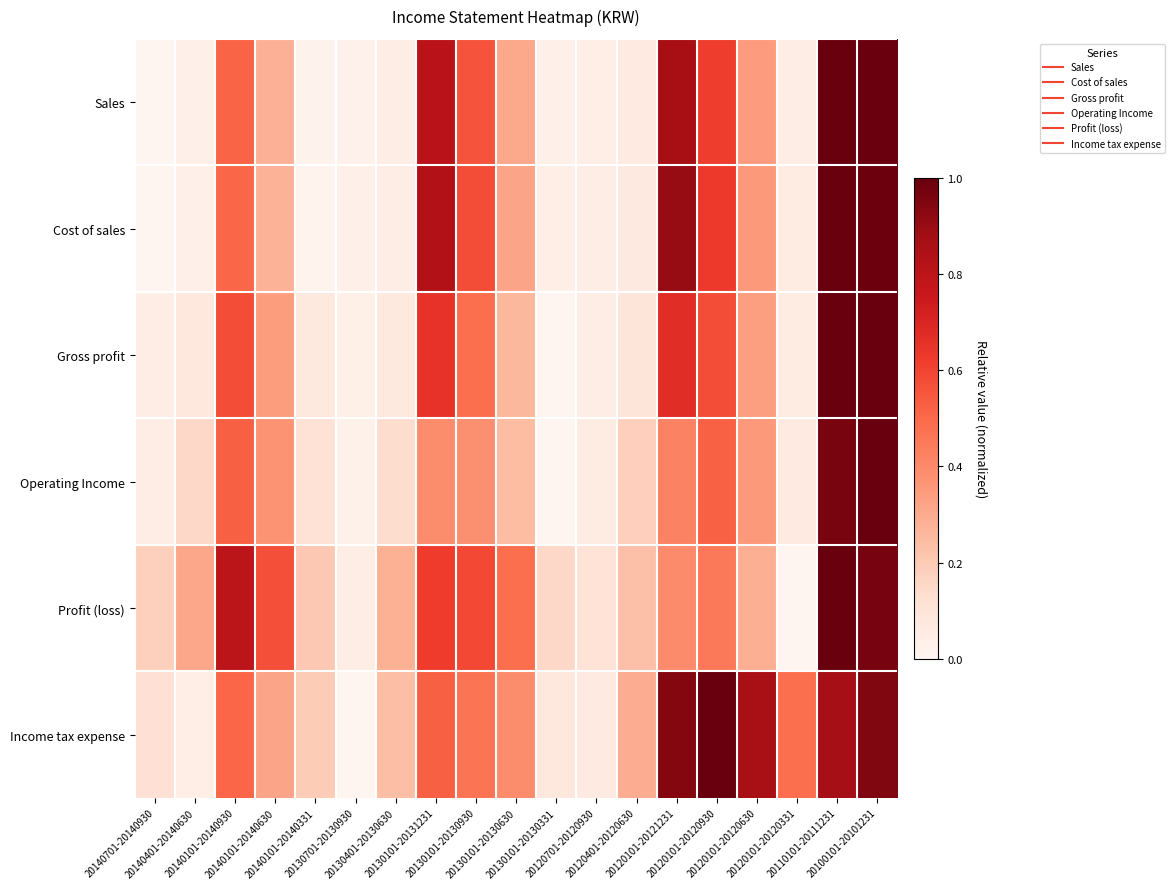

At which category is the sum across all series the highest?

20100101-20101231